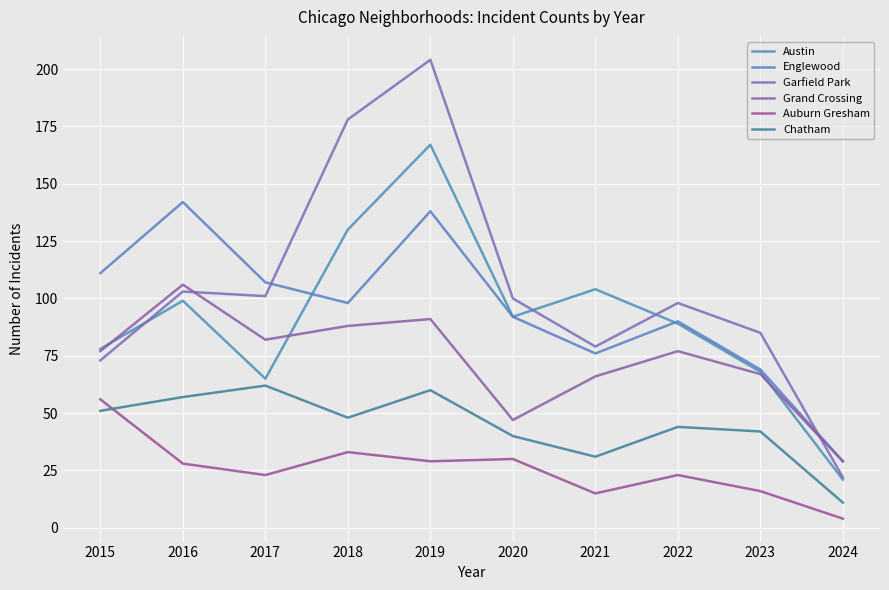

Rank the categories by Chatham value from lowest to highest.

2024, 2021, 2020, 2023, 2022, 2018, 2015, 2016, 2019, 2017